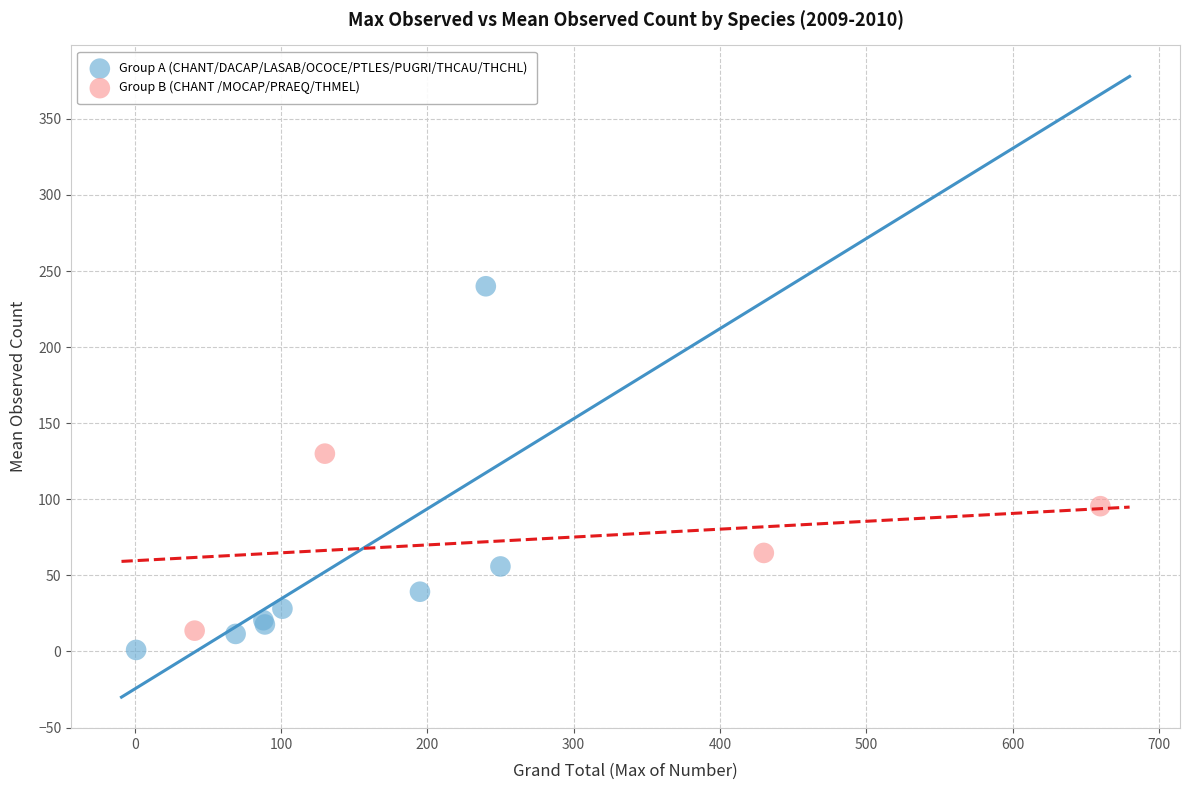

Which series reaches the maximum Y coordinate?

Group A (CHANT/DACAP/LASAB/OCOCE/PTLES/PUGRI/THCAU/THCHL)